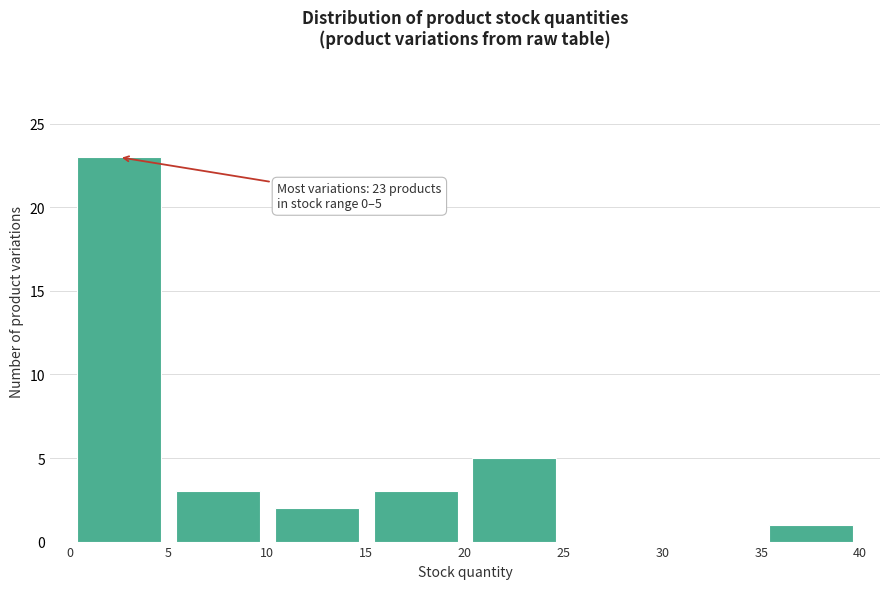

Which range on the x-axis has the tallest bar?

0 to 5